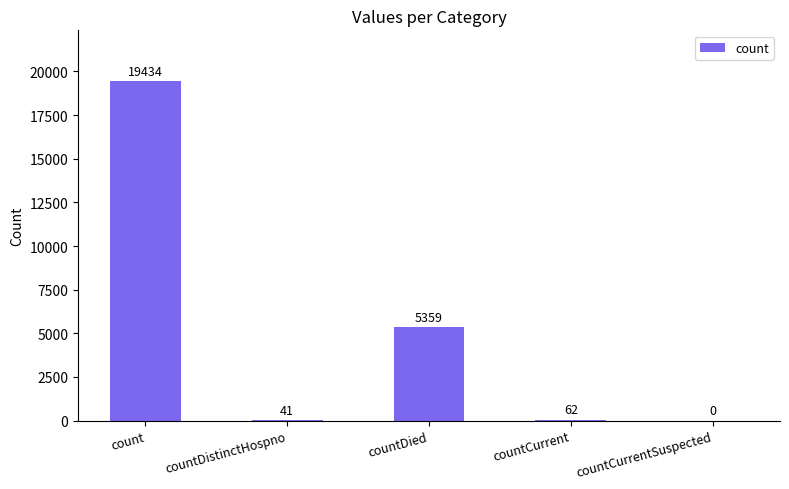

Is it true that the value at countDistinctHospno is 41?

True